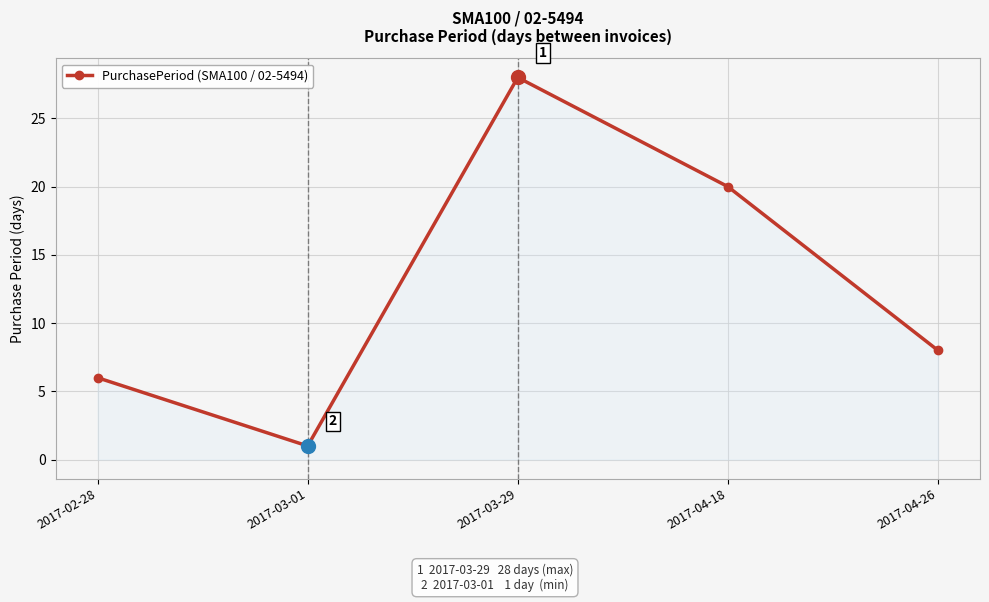

Reading left to right, extract all data points from this chart.

6	1	28	20	8